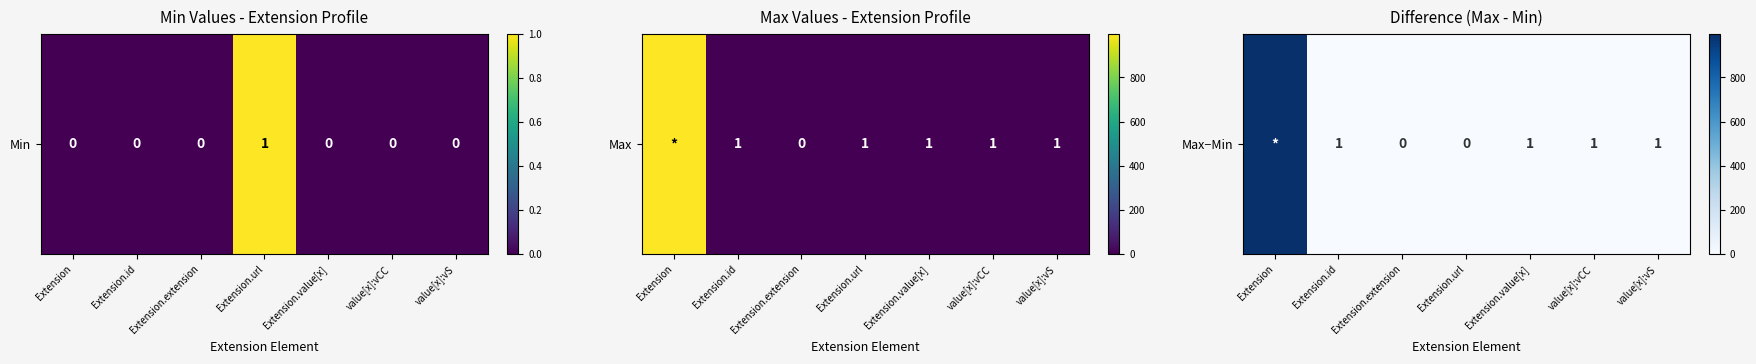

How many values are above zero?

5